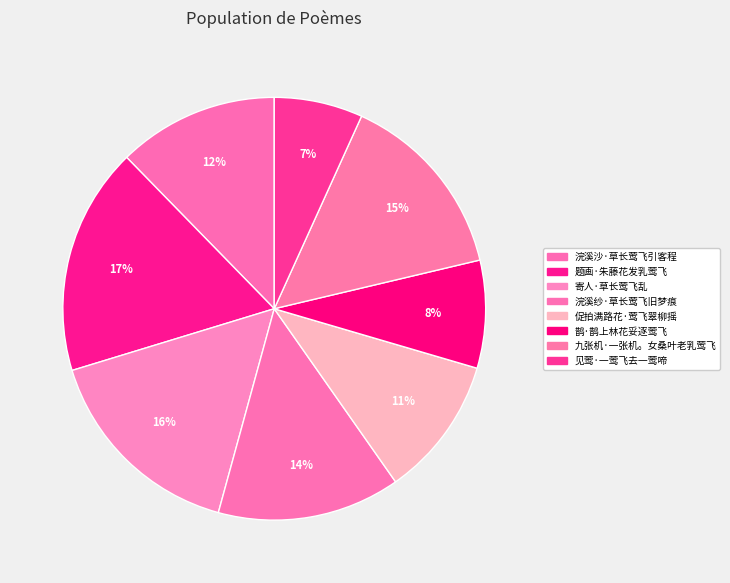

Which category has the biggest portion of the pie?

题画·朱藤花发乳莺飞